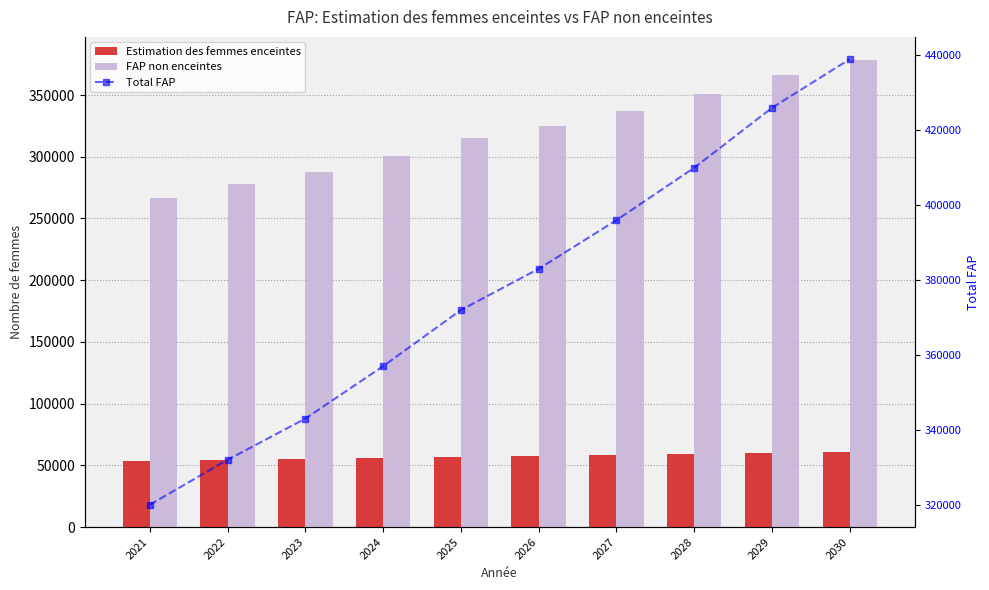

Reading right to left, list all the values displayed in this chart.

Estimation des femmes enceintes: 60793.0	60136.2	59434.6	58688.2	57896.9	57095.6	56197.8	55292.0	54343.3	53351.7
FAP non enceintes: 378207.0	365863.8	350565.4	337311.8	325103.1	314904.4	300802.2	287708.0	277656.7	266648.3
Total FAP: 439000.0	426000.0	410000.0	396000.0	383000.0	372000.0	357000.0	343000.0	332000.0	320000.0